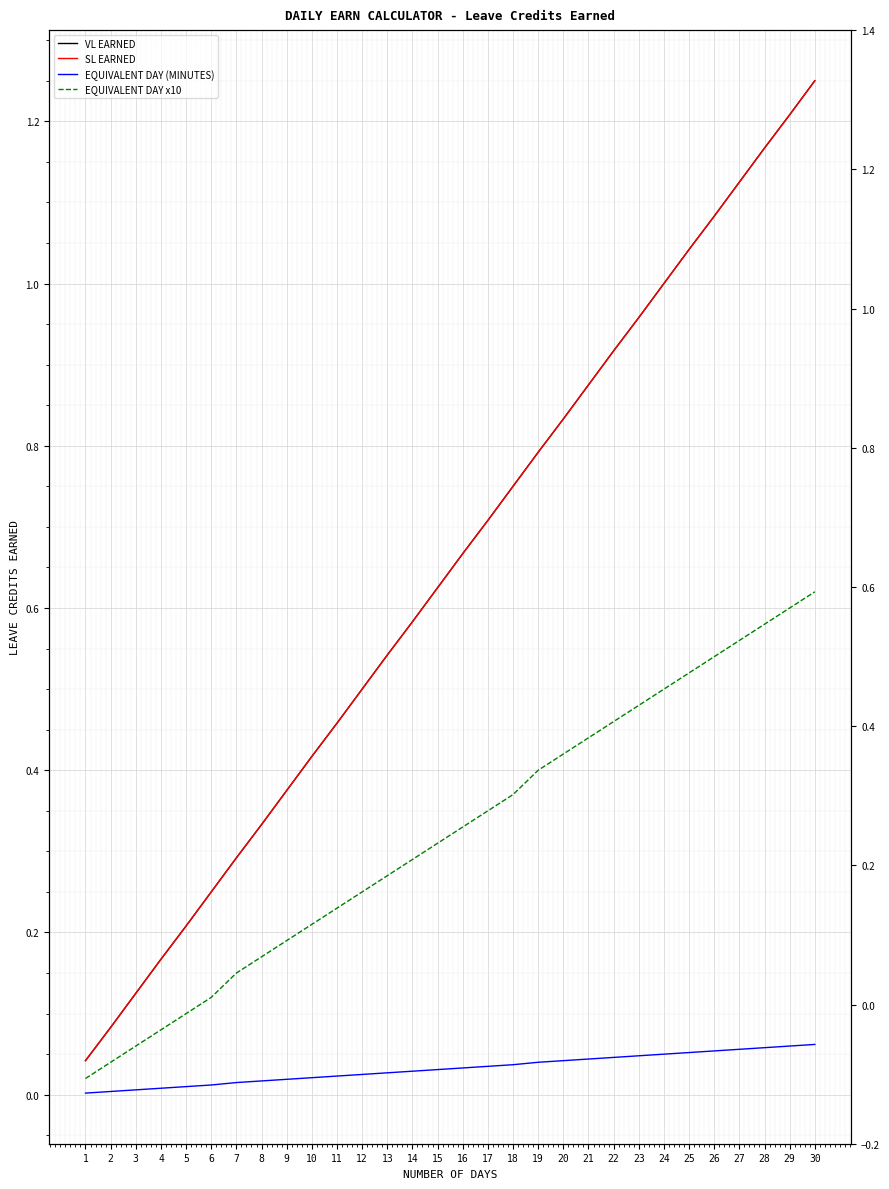

What is the total value across all series at 11?

1.2